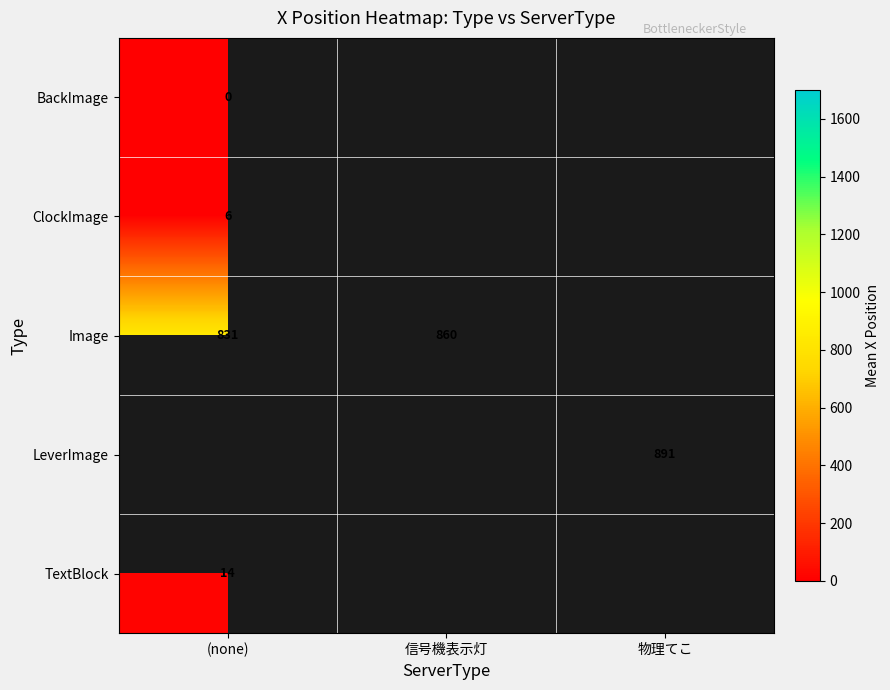

Is it true that LeverImage equals 891 at 物理てこ?

True